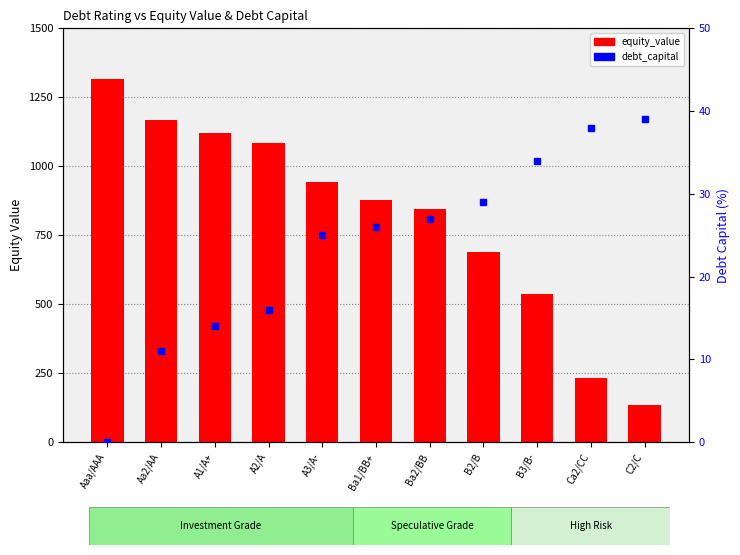

What is the value of the equity_value bar at the 8th from the left?

690.8